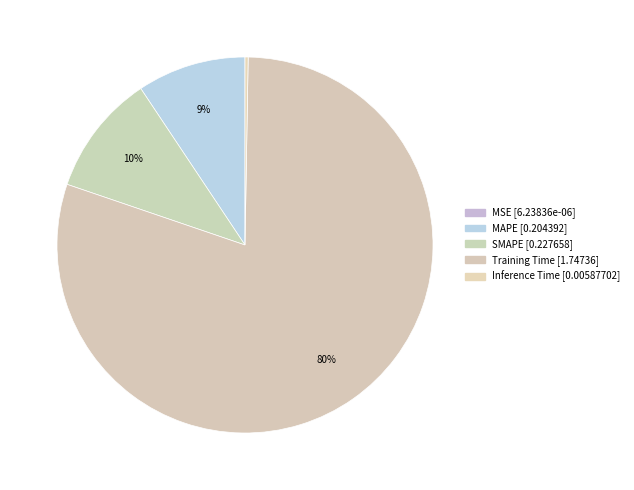

True or false: SMAPE accounts for 16% of the total.

False